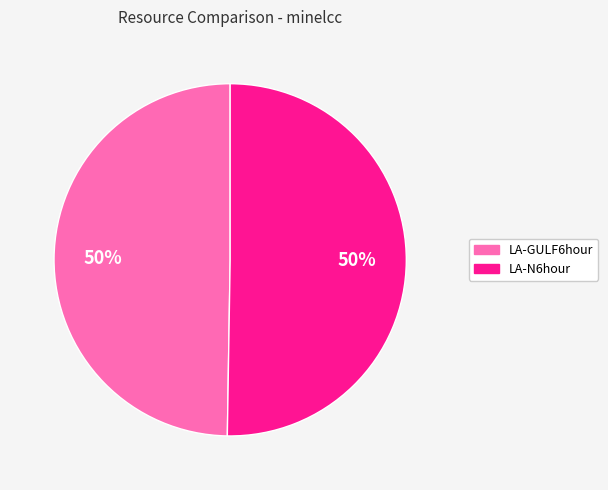

To the nearest percent, what is the combined percentage of LA-N6hour and LA-GULF6hour?

100%